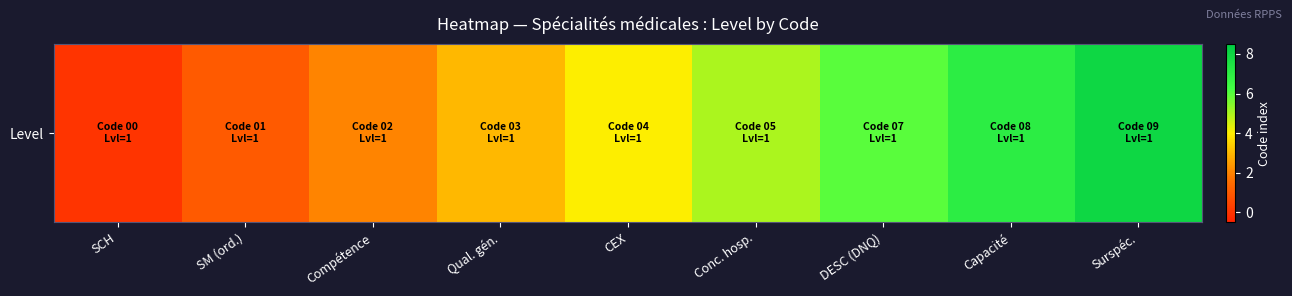

What is the approximate value at DESC (DNQ)?

6